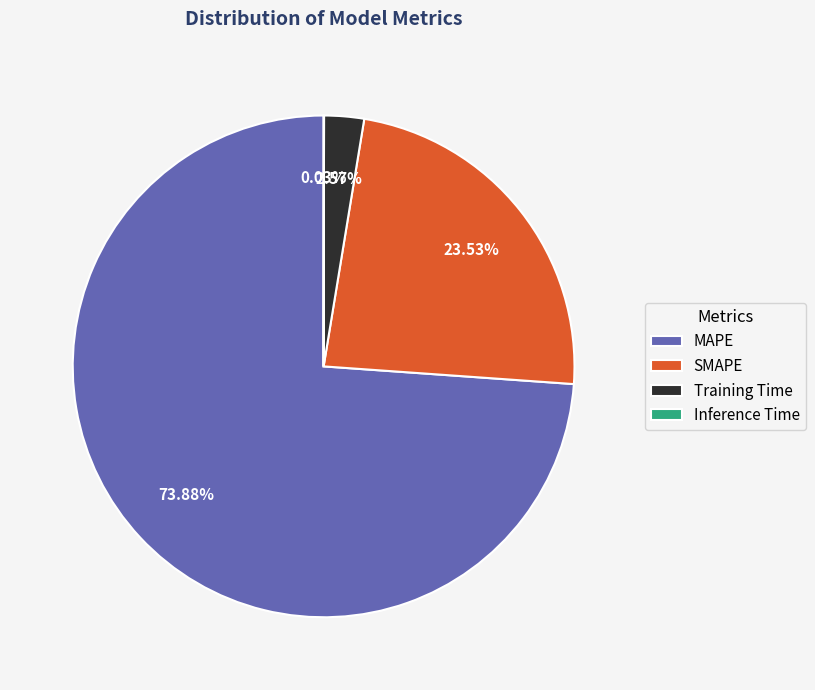

To the nearest percent, what percentage of the pie is Training Time?

3%